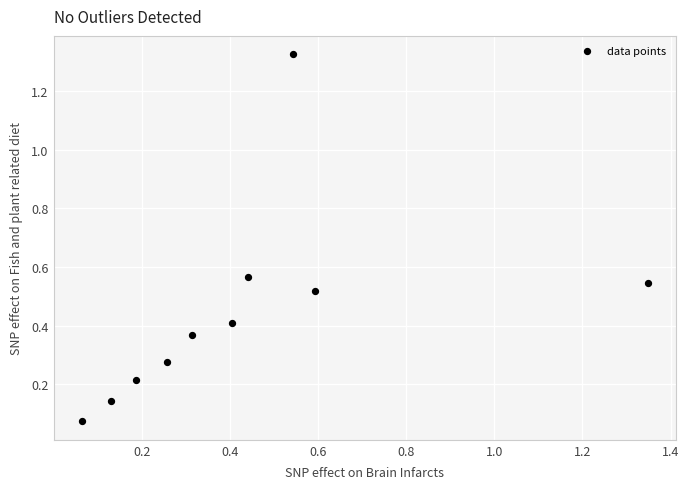

Count the number of points in this scatter plot.

10